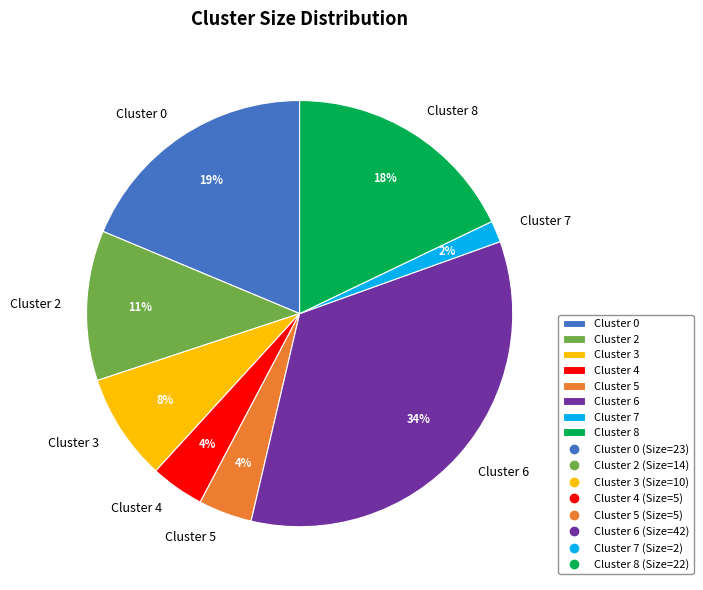

To the nearest percent, what is the average slice percentage?

12%